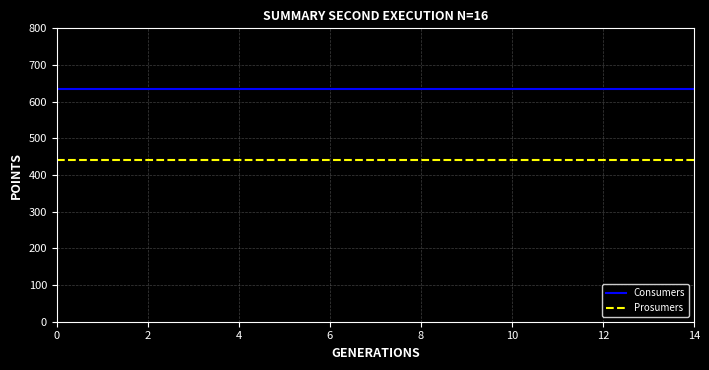

What are all the series names shown in the legend?

Consumers, Prosumers